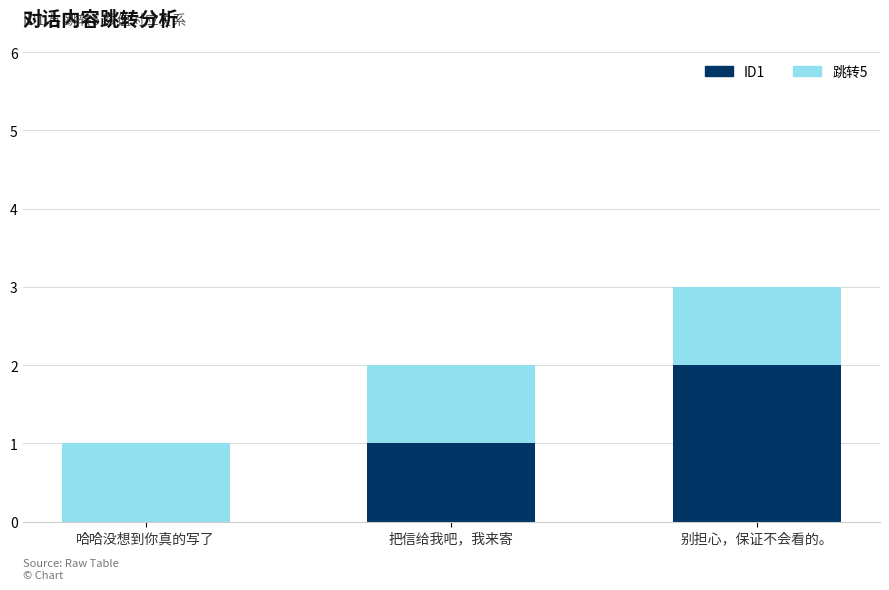

What is the maximum value for ID1?

2